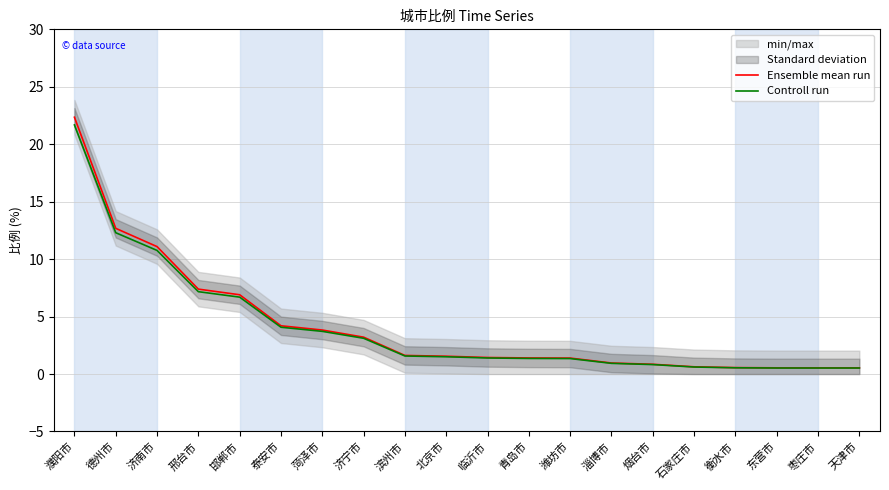

How many lines are shown in the chart?

2